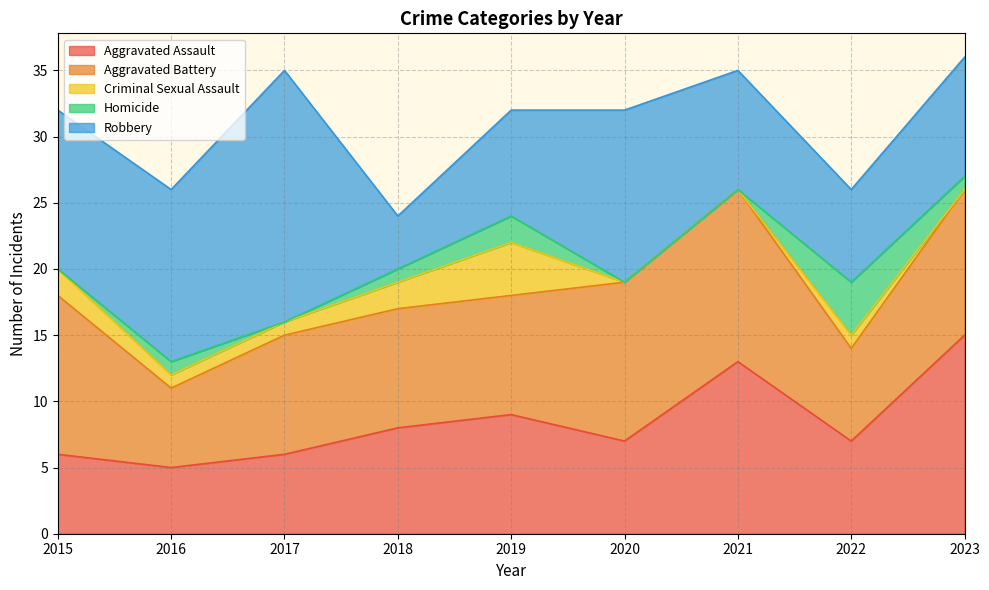

What is the sum of all Homicide values?

9